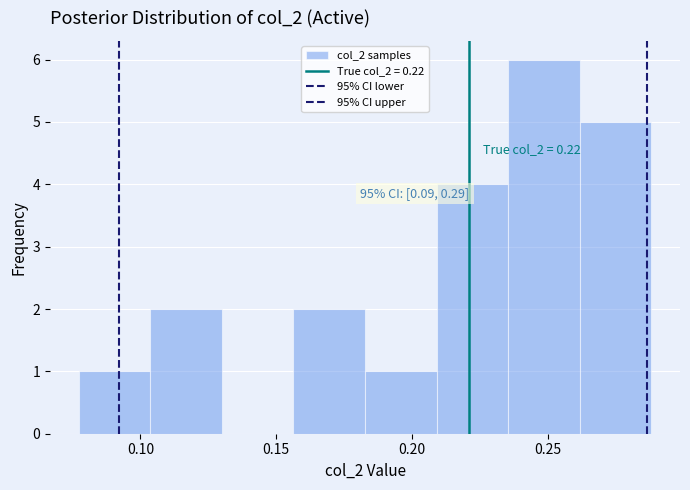

Which range on the x-axis has the tallest bar?

0.235 to 0.260